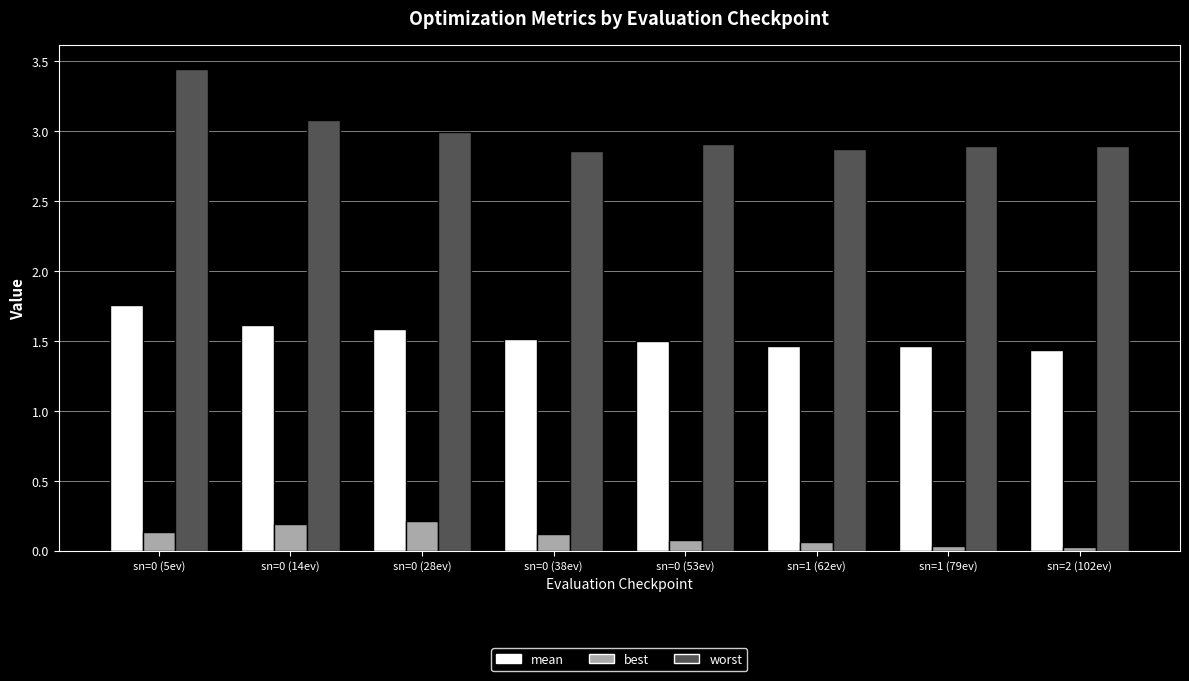

Is it true that worst equals 4.5 at sn=0 (28ev)?

False